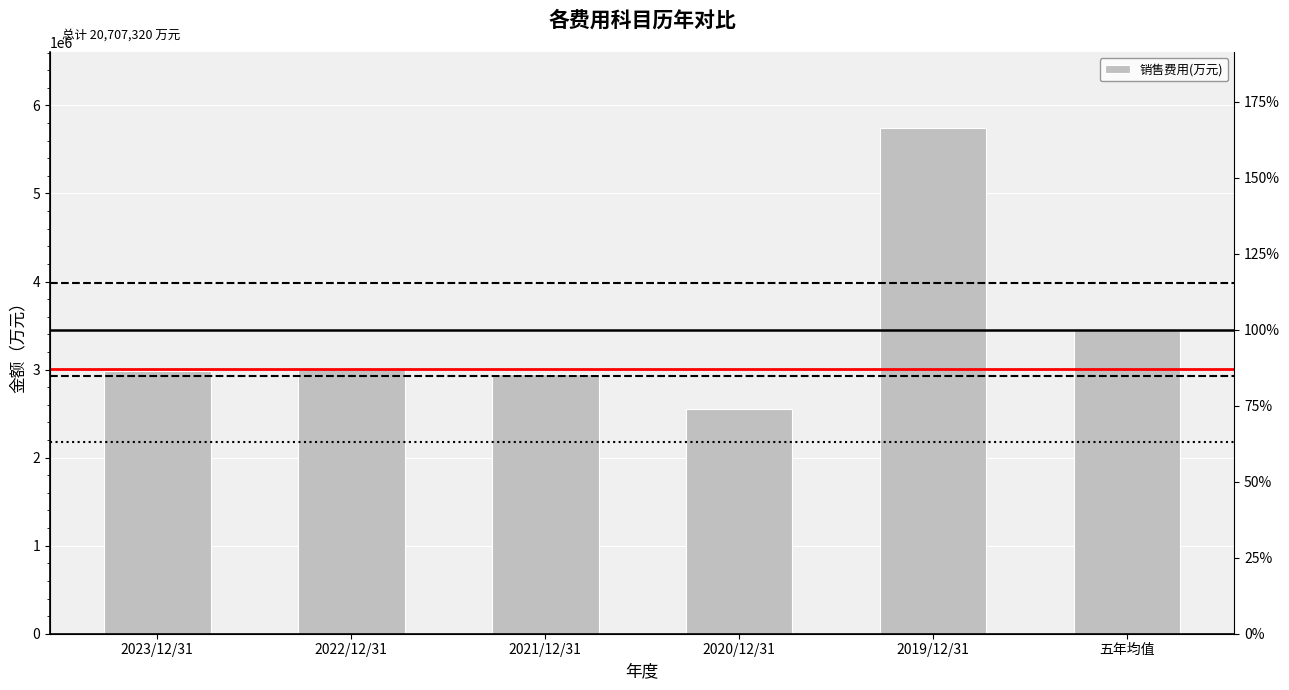

True or false: the data shows 5745100 at 2019/12/31.

True